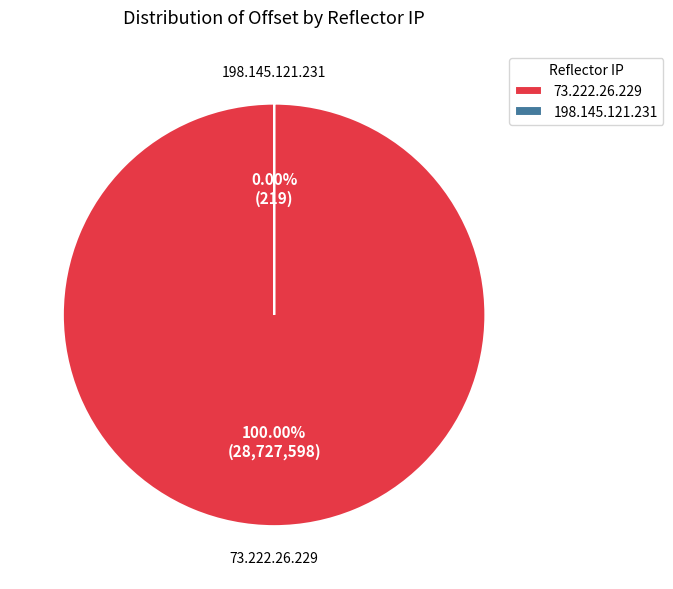

Which category has the smallest portion of the pie?

198.145.121.231